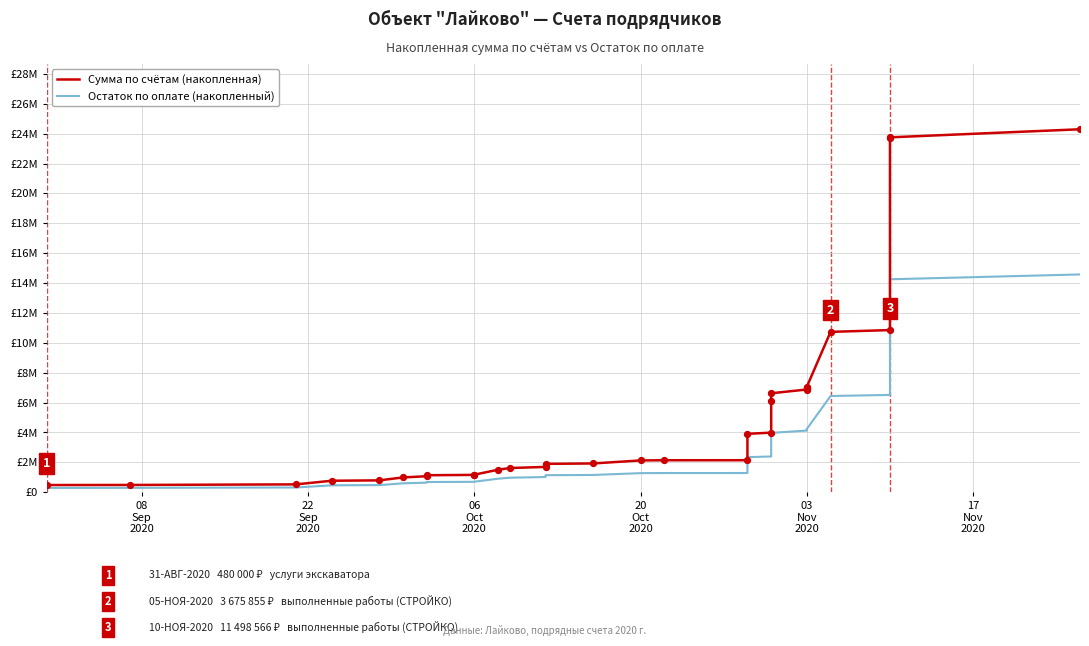

Which series reaches the minimum Y coordinate?

Остаток по оплате (накопленный)